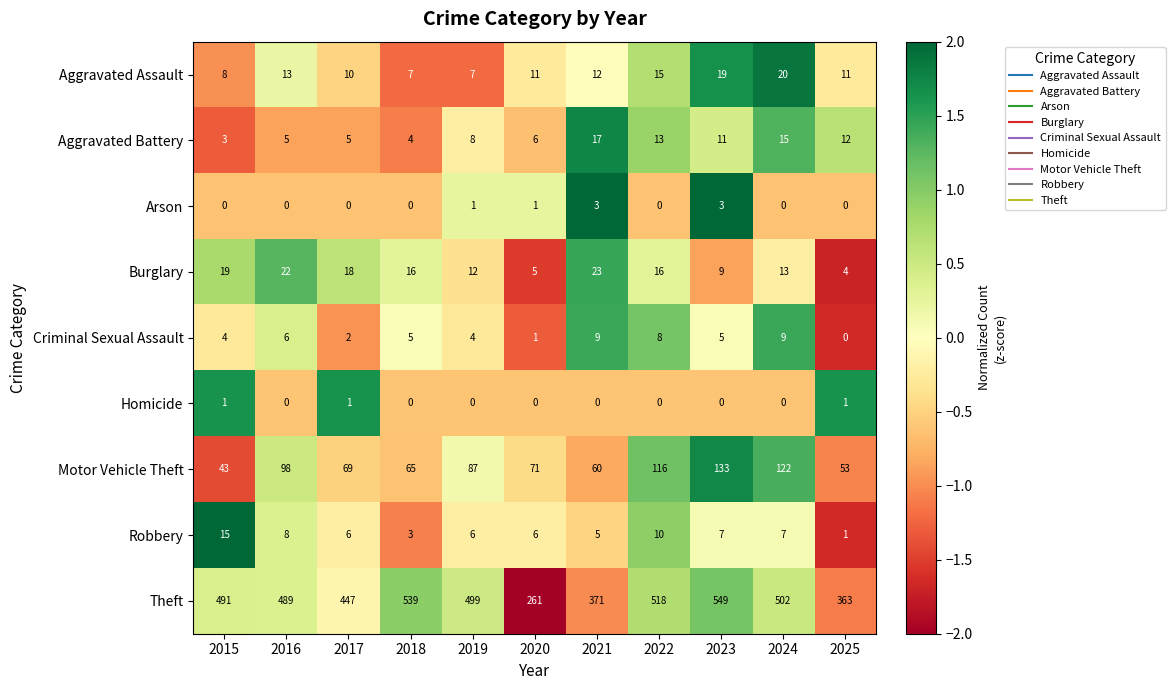

How many values in the Burglary series are below 16?

5